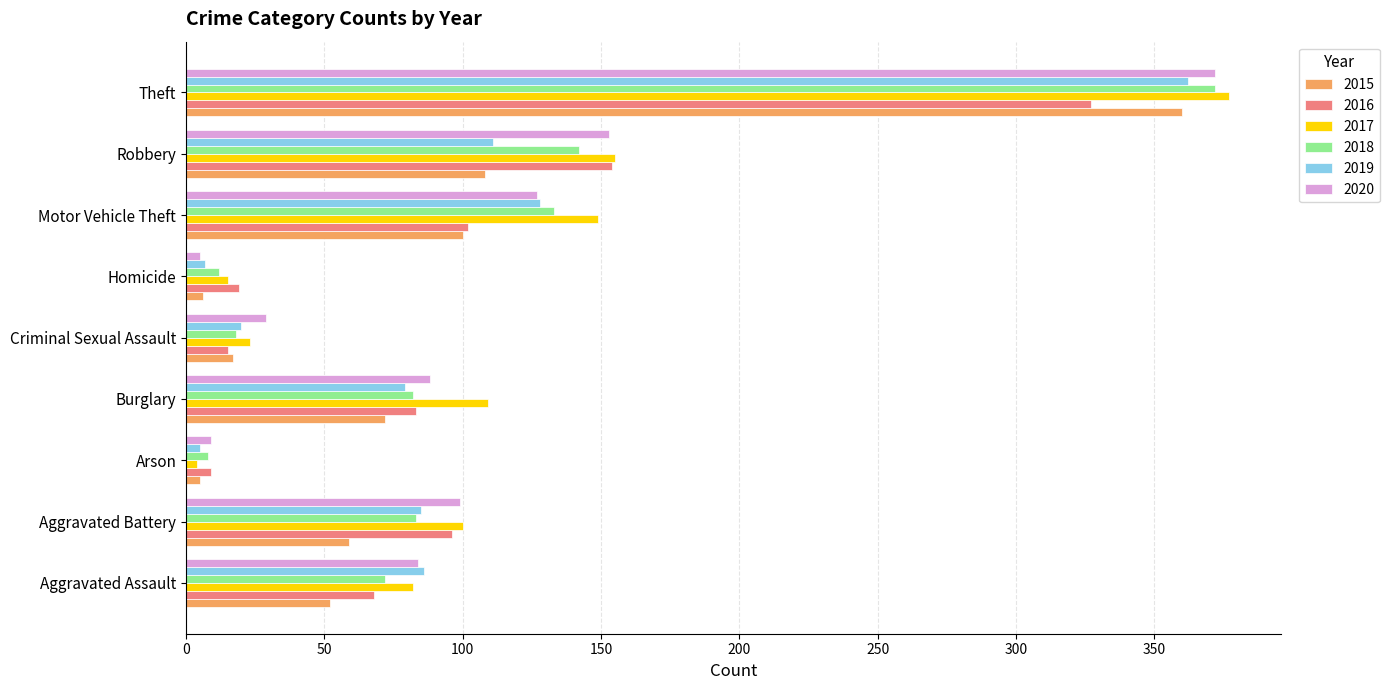

Where is 2019 nearest to the value 183?

Motor Vehicle Theft